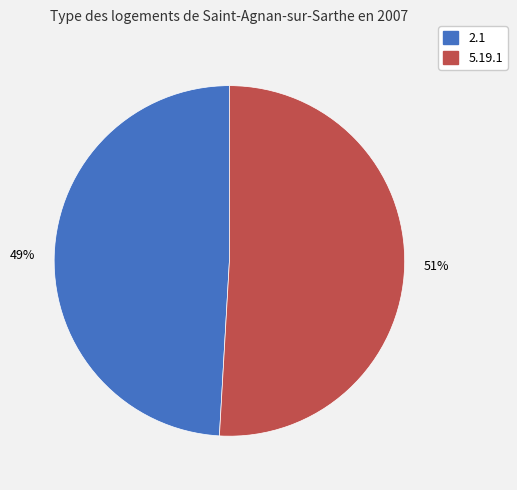

Is 2.1 the majority of the pie?

No